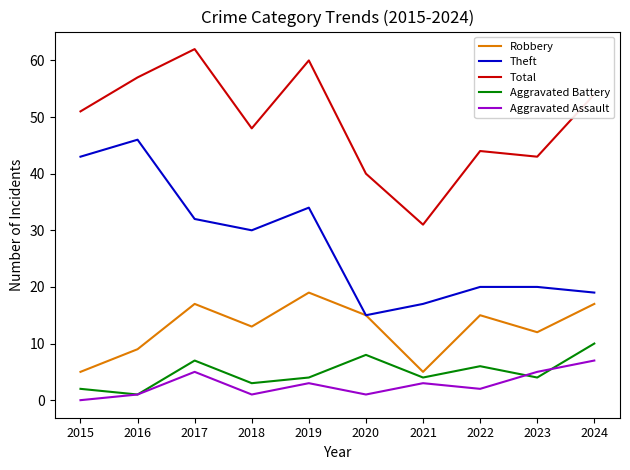

What is the lowest value of the Robbery series?

5